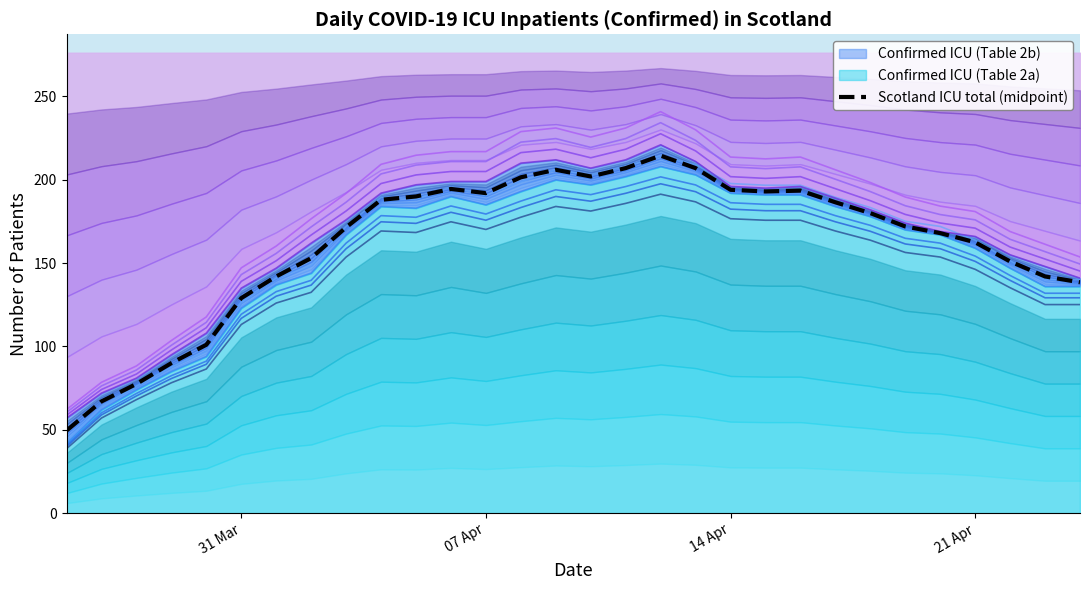

How many lines are shown in the chart?

1